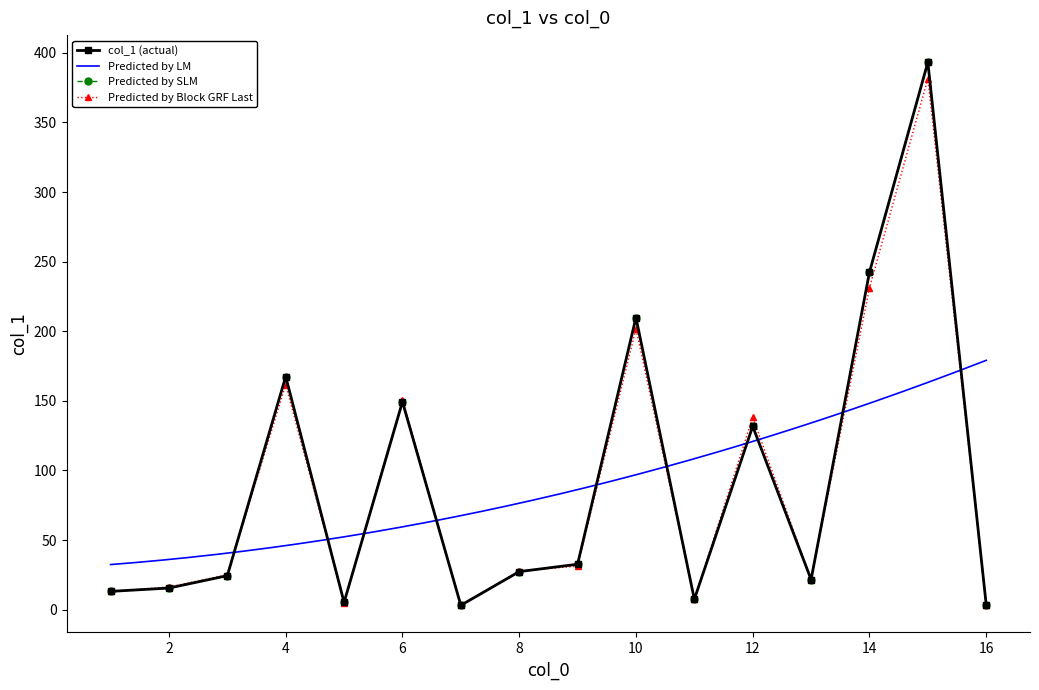

True or false: the data has more than 0 interior local peaks.

True